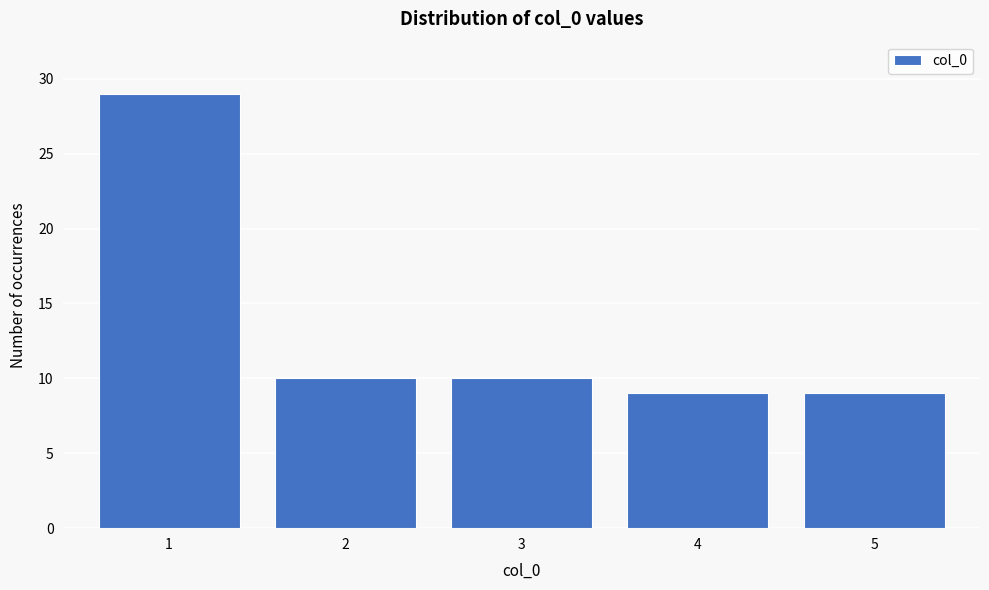

Reading left to right, what are all the values shown in this chart?

1=29	2=10	3=10	4=9	5=9